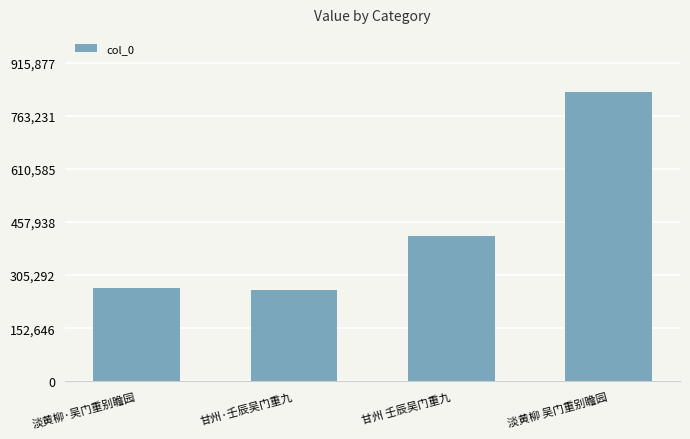

At which label is the value closest to 547715?

甘州 壬辰吴门重九